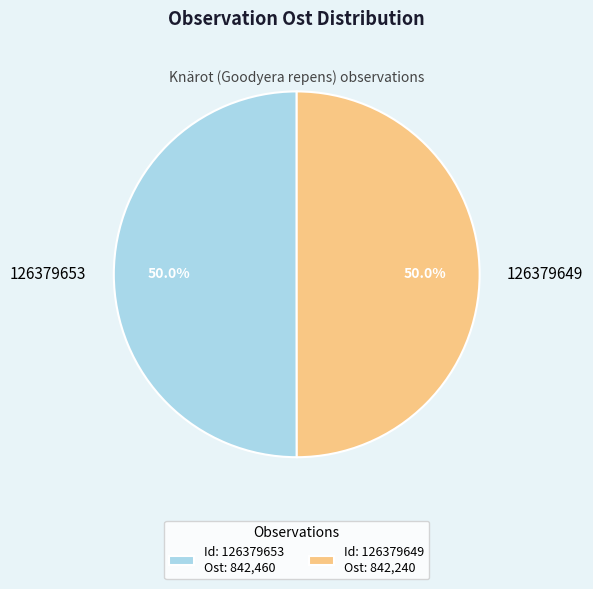

Approximately how many times larger is the value at 126379649 compared to 126379653?

1.0